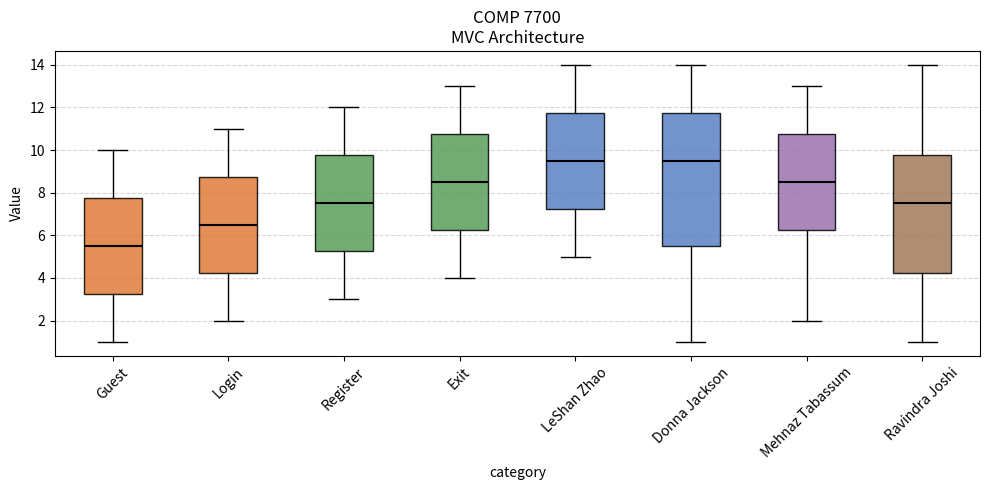

Which box has the lowest median line?

Guest